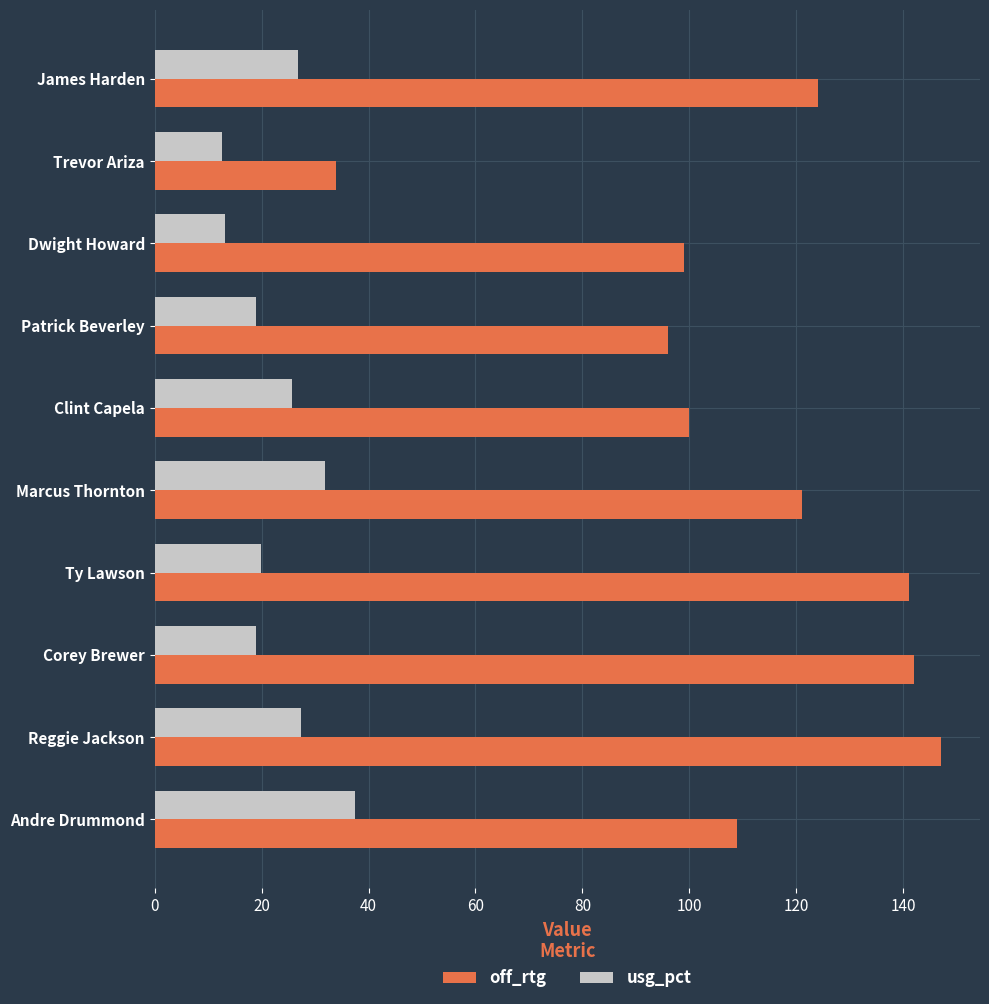

At how many categories does at least one series exceed 30?

10